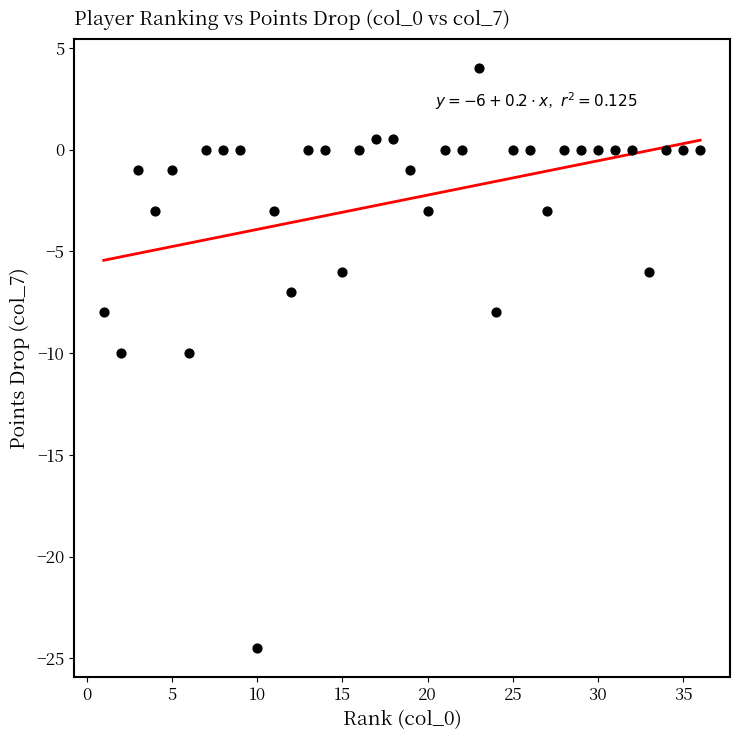

What is the range of Y values (max minus min)?

28.5